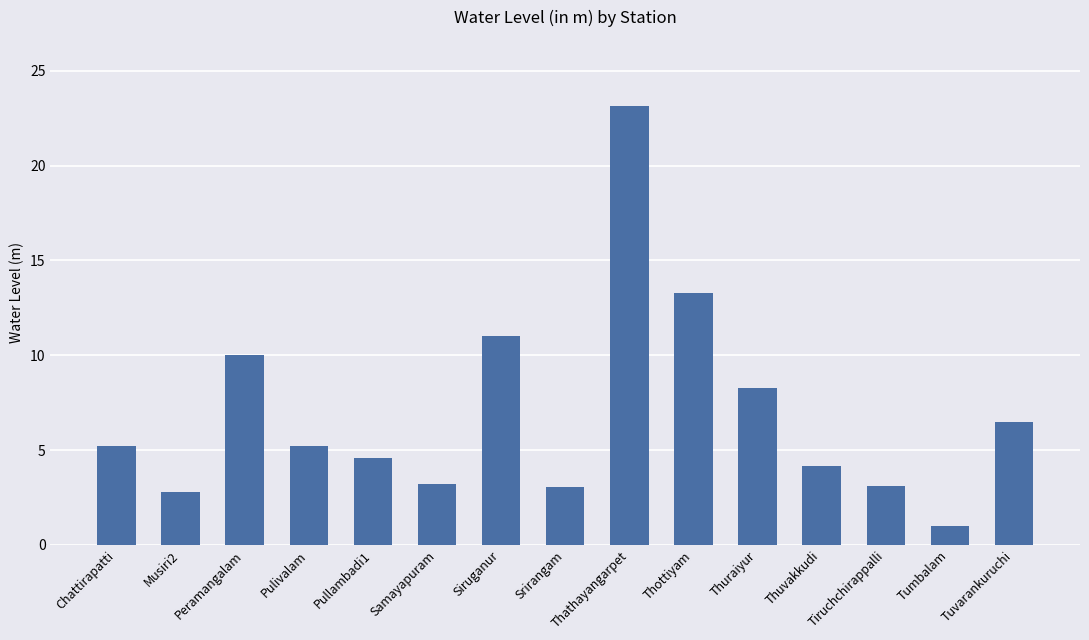

What is the difference between the values at Srirangam and Tuvarankuruchi?

3.4